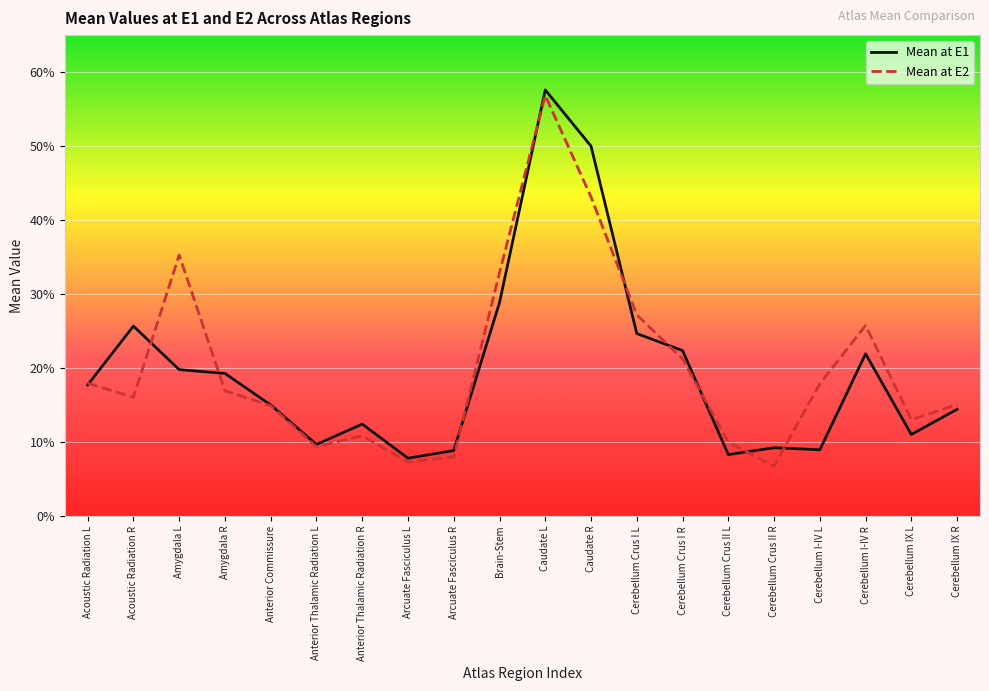

What are all the series names shown in the legend?

Mean at E1, Mean at E2